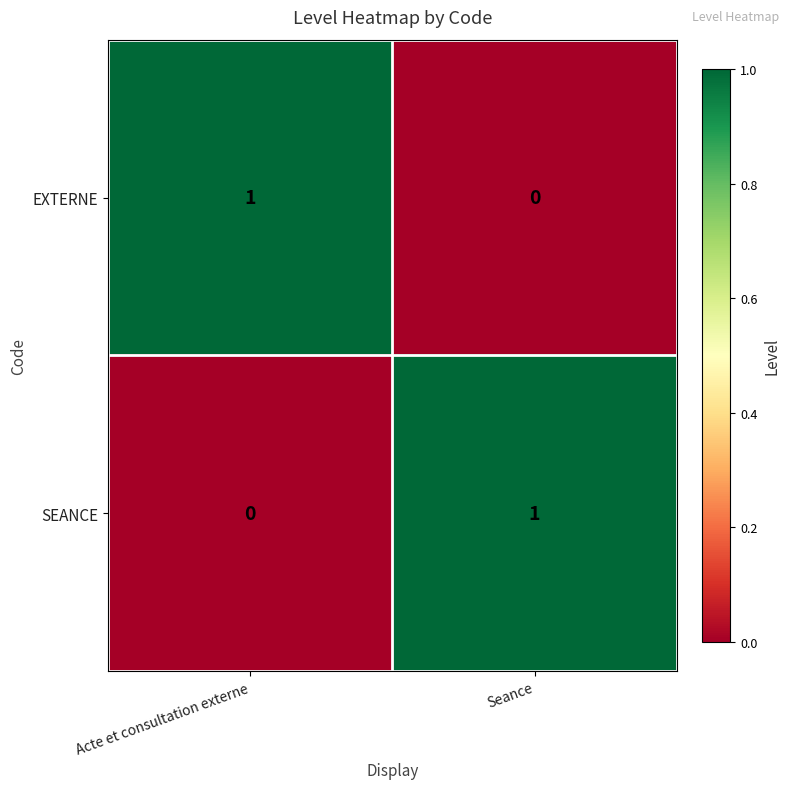

How many distinct data groups are displayed?

2